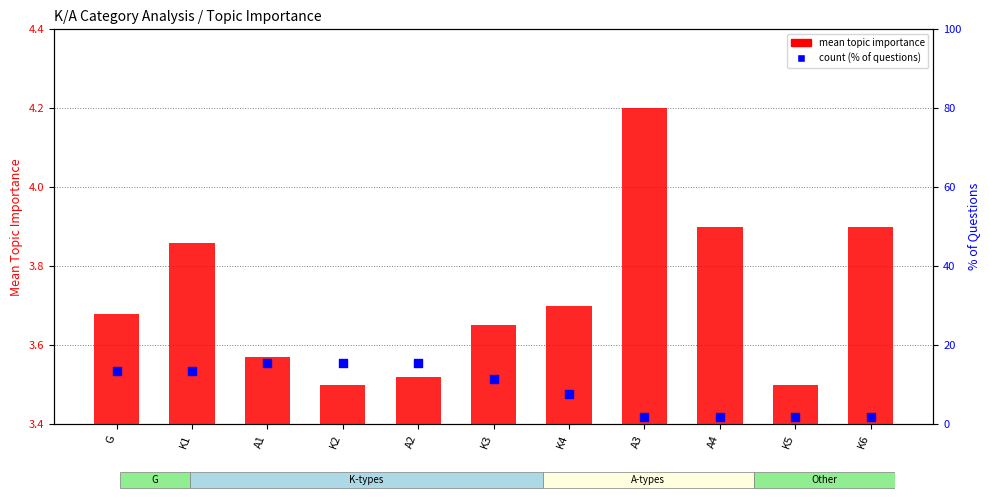

Is the value of count (% of questions) at K1 greater than the value of mean topic importance at K5?

Yes